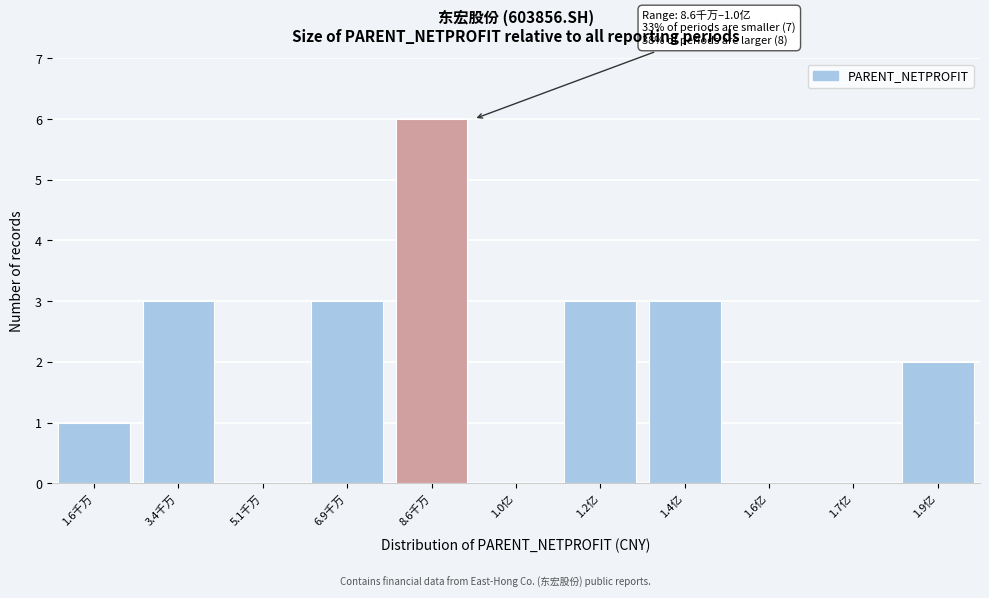

Reading left to right, list all the values displayed in this chart.

1.6千万=1	3.4千万=3	5.1千万=0	6.9千万=3	8.6千万=6	1.0亿=0	1.2亿=3	1.4亿=3	1.6亿=0	1.7亿=0	1.9亿=2